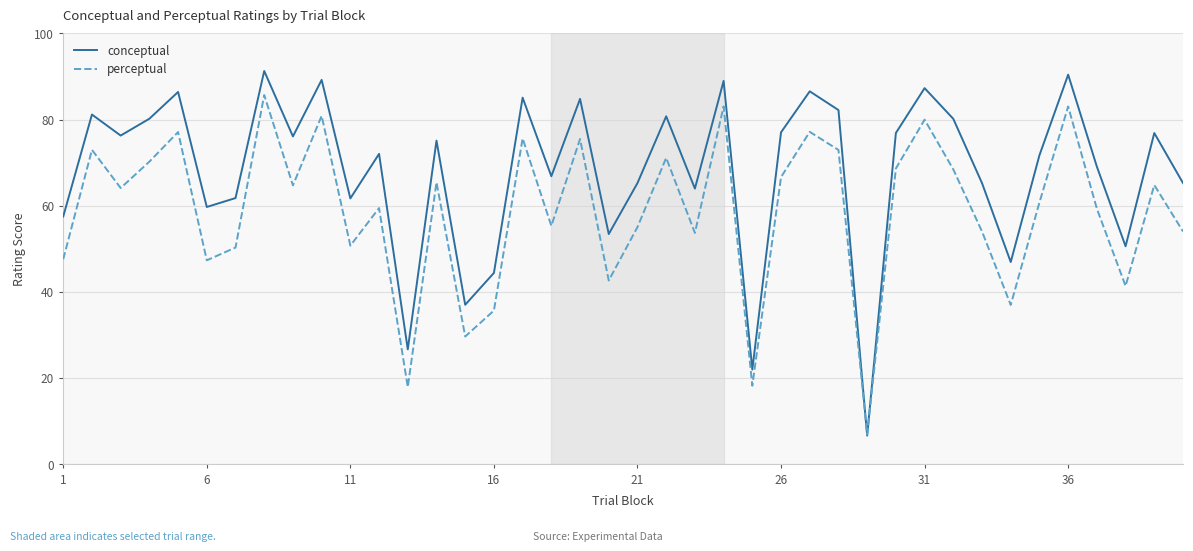

List the series in order of their peak value, lowest first.

perceptual, conceptual